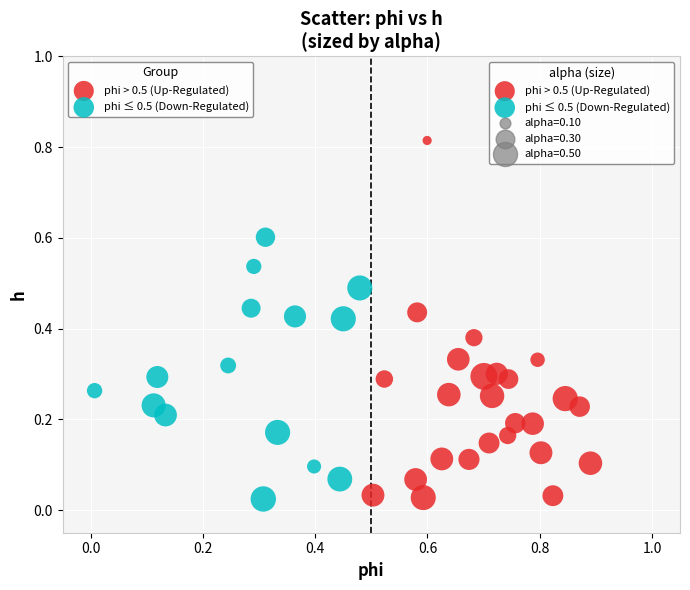

Which series contains the highest Y value?

phi > 0.5 (Up-Regulated)